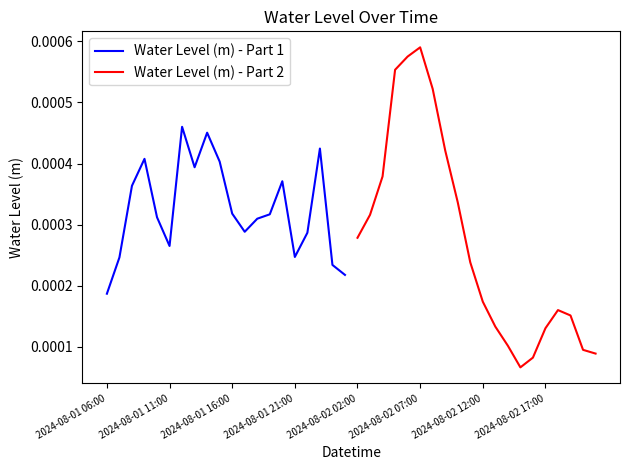

True or false: Water Level (m) - Part 2 has a value of 0.0 at 2024-08-01 21:00.

False